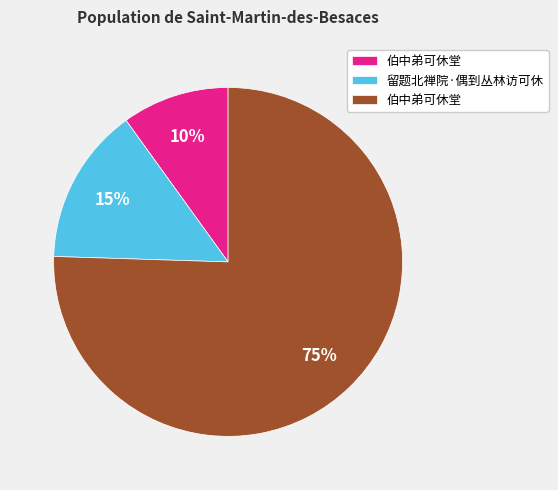

Is there any slice that represents more than half of the pie?

Yes